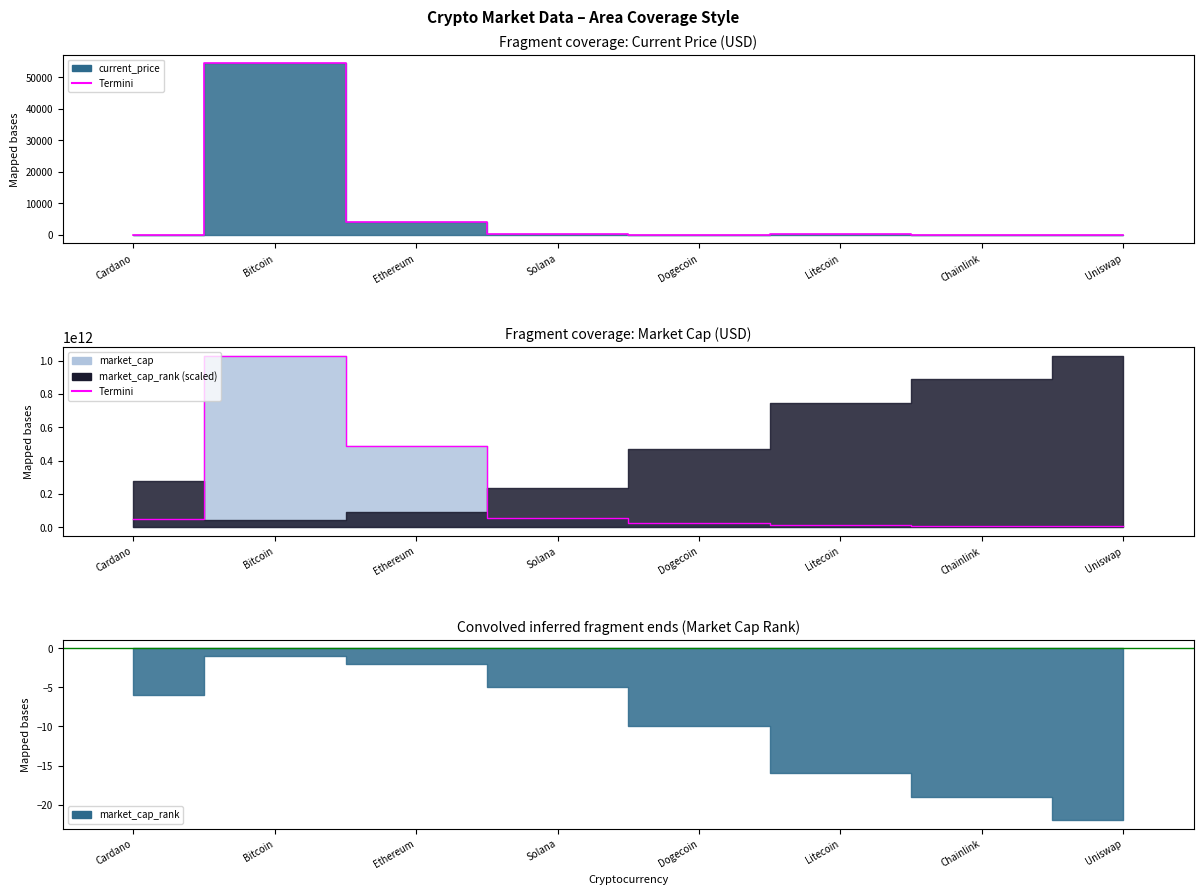

True or false: market_cap and current_price intersect in this chart.

False